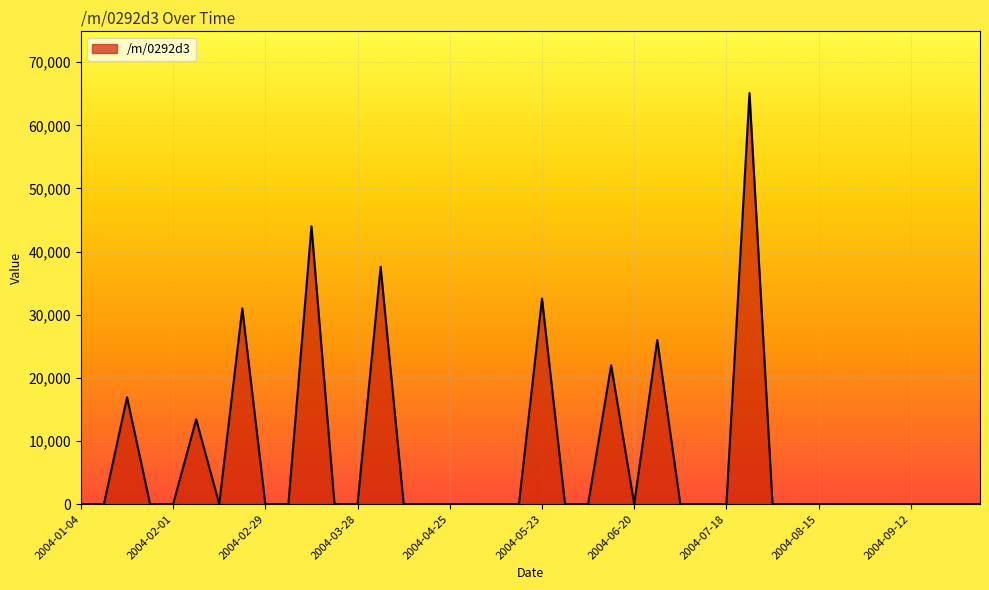

What is the maximum value shown in the chart?

65119.2